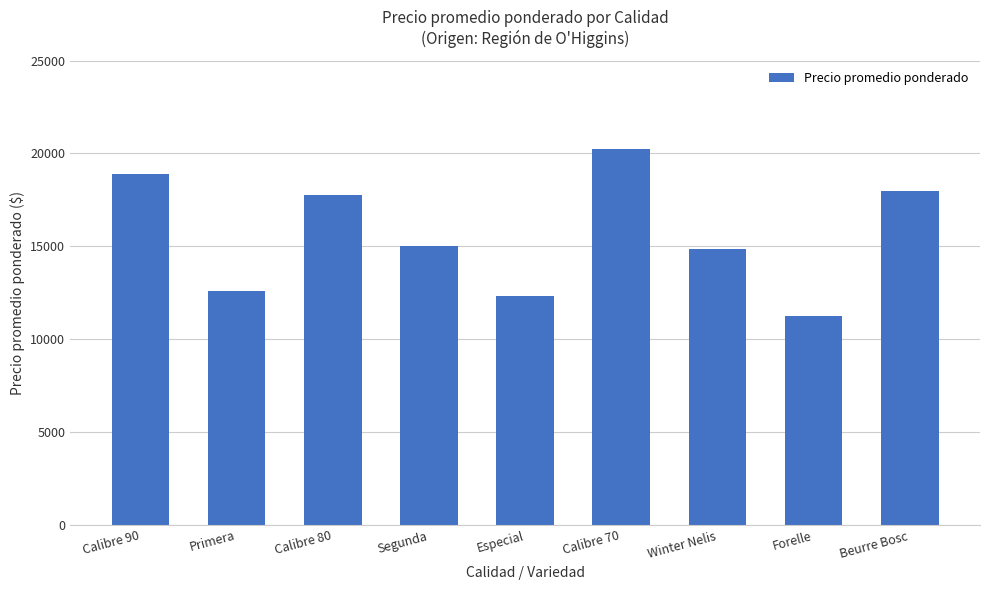

What position from the left is Winter Nelis?

7